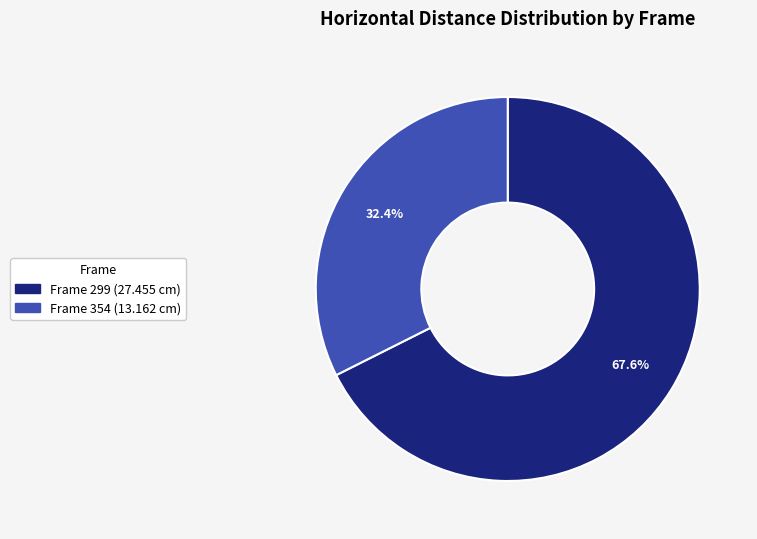

Is there a majority slice in this chart?

Yes